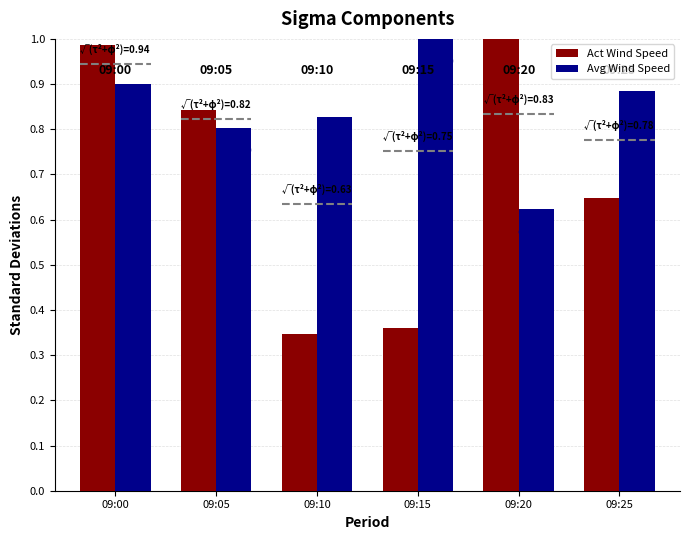

What is the value of the Avg Wind Speed bar at the 3rd from the left?

0.8